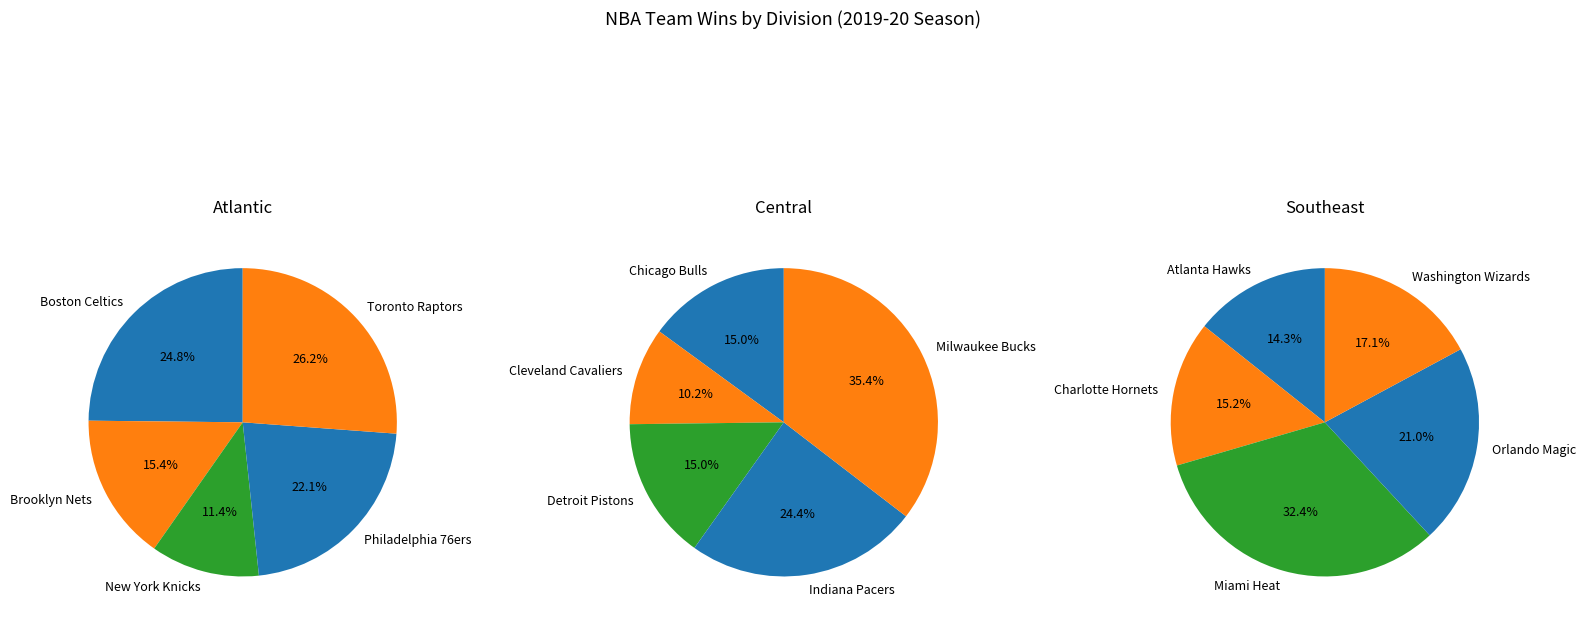

Is there any slice that represents more than half of the pie?

No